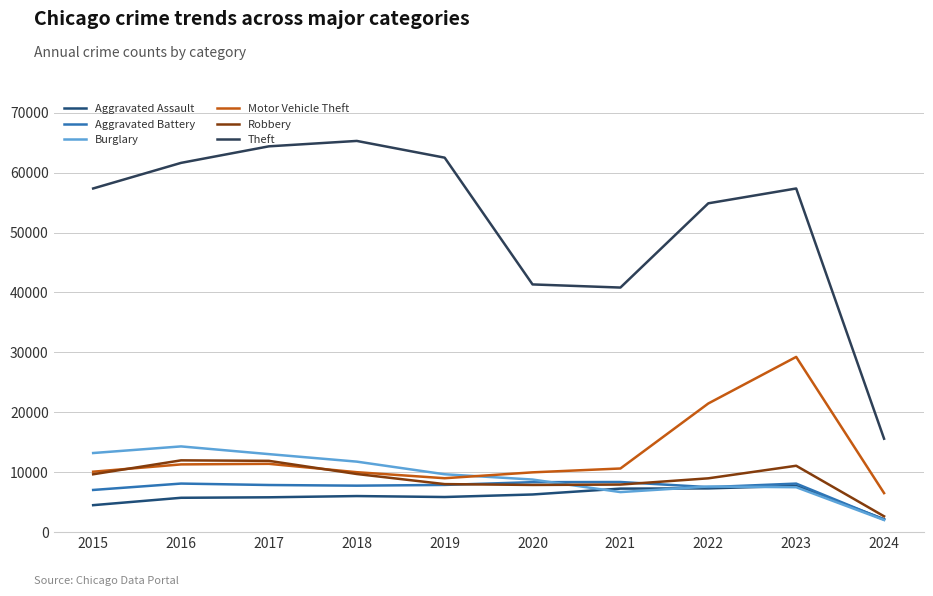

What is the difference between the Aggravated Assault values at 2021 and 2015?

2762